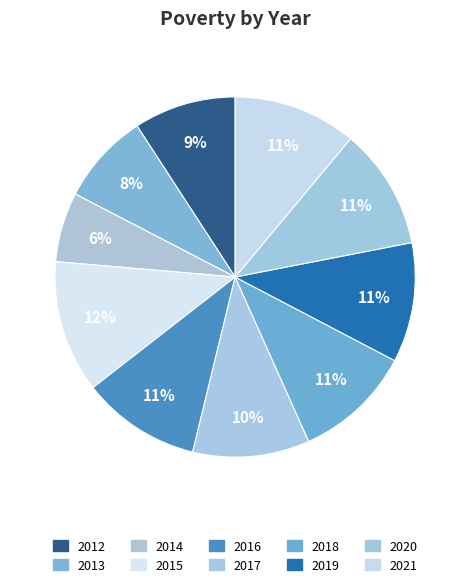

Count the number of slices in the pie.

10